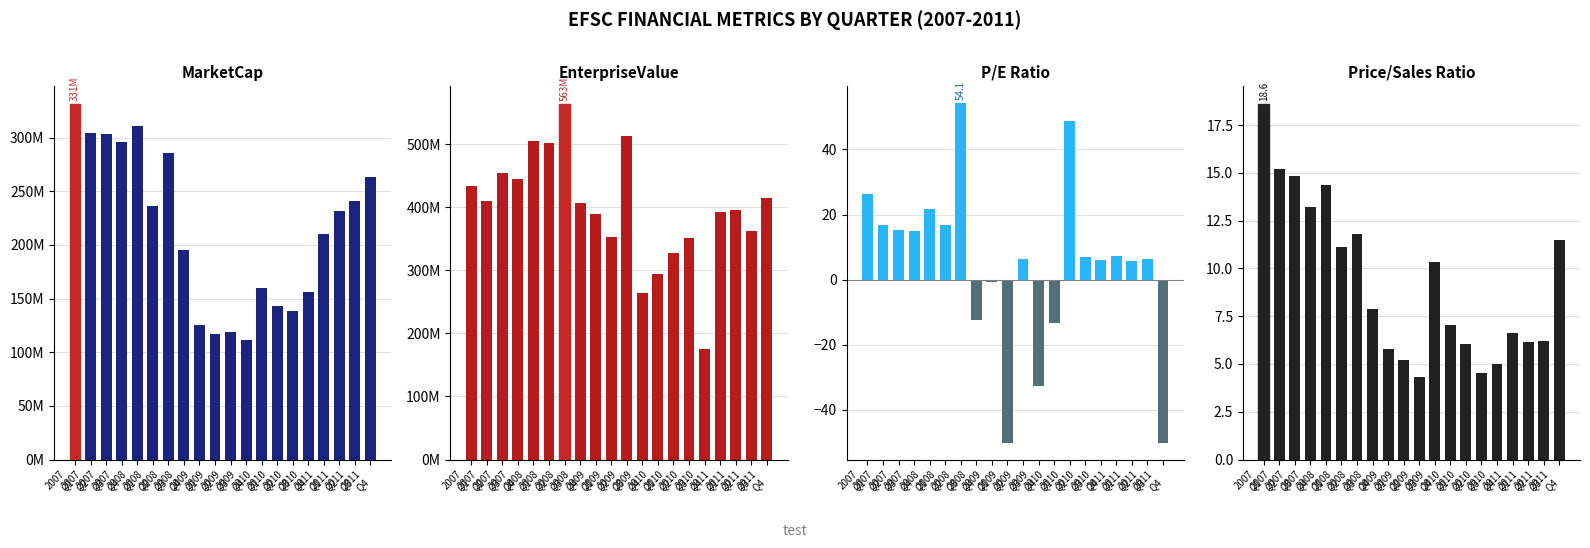

What is the label of the 12th bar from the right?

2009
Q1